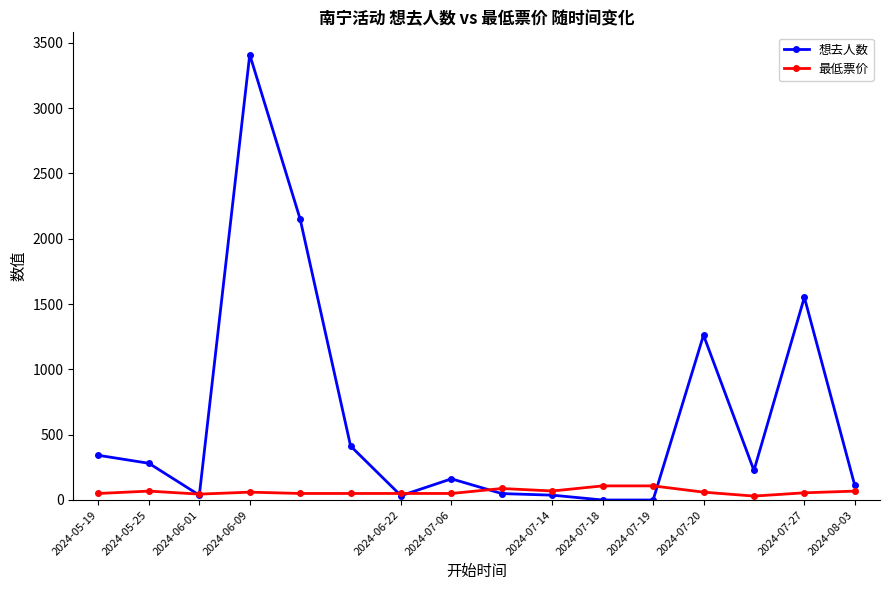

What is the greatest value displayed?

3410